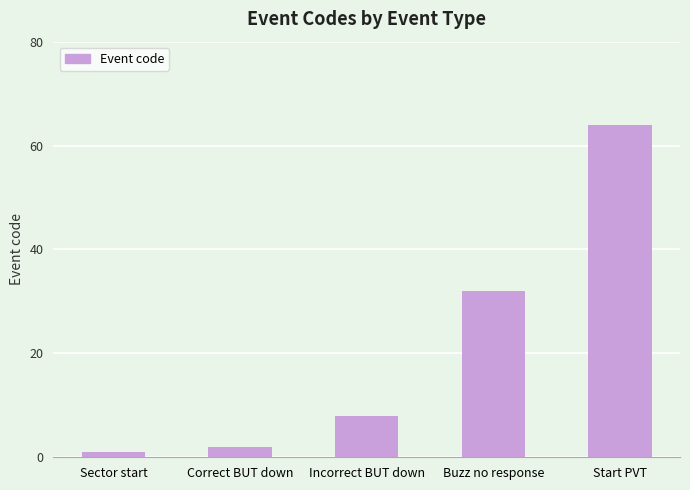

Count the number of categories in the chart.

5